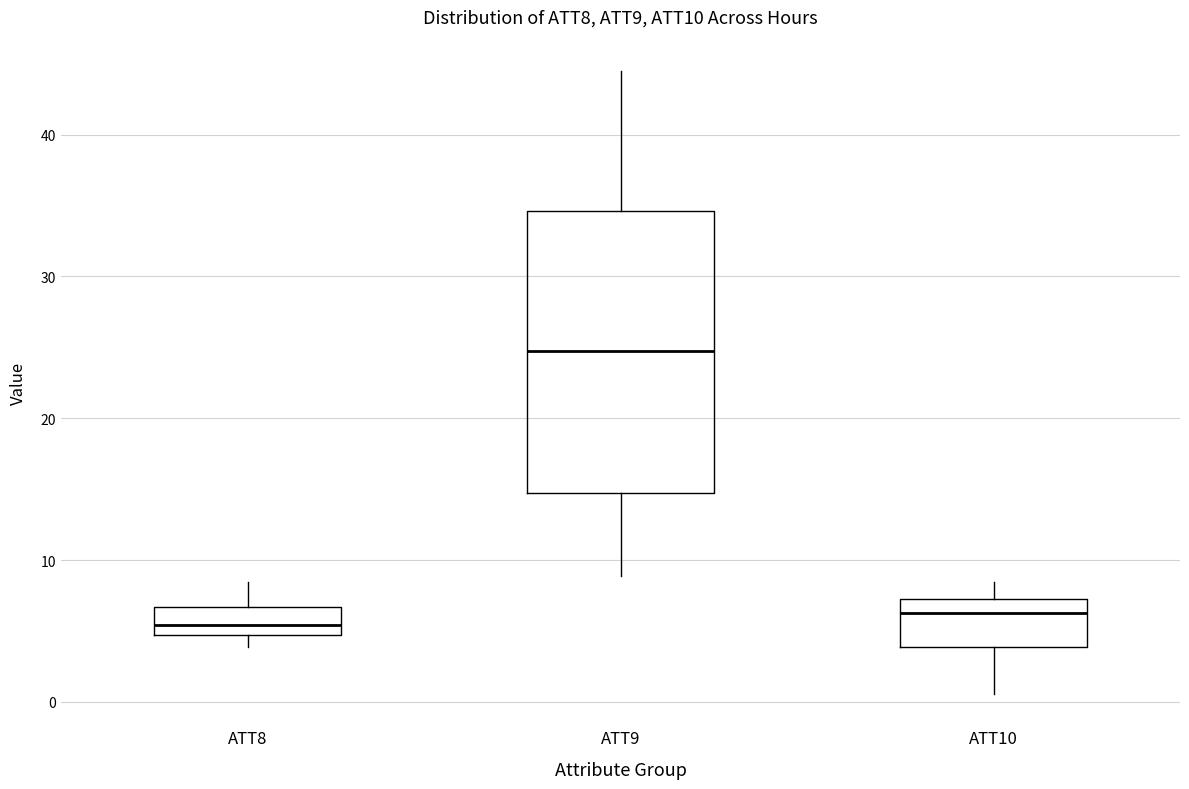

Where does the lower whisker of the box for ATT9 end on the y-axis? The values are not printed on the chart, so give them approximately, as read against the axis.

9